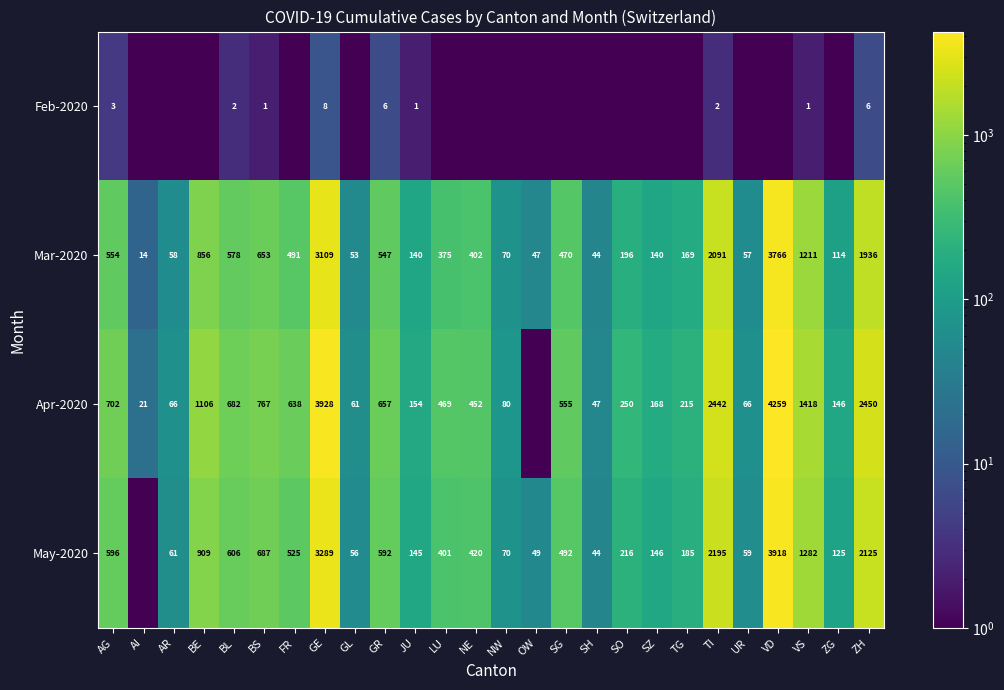

At how many categories does at least one series exceed 1184?

5